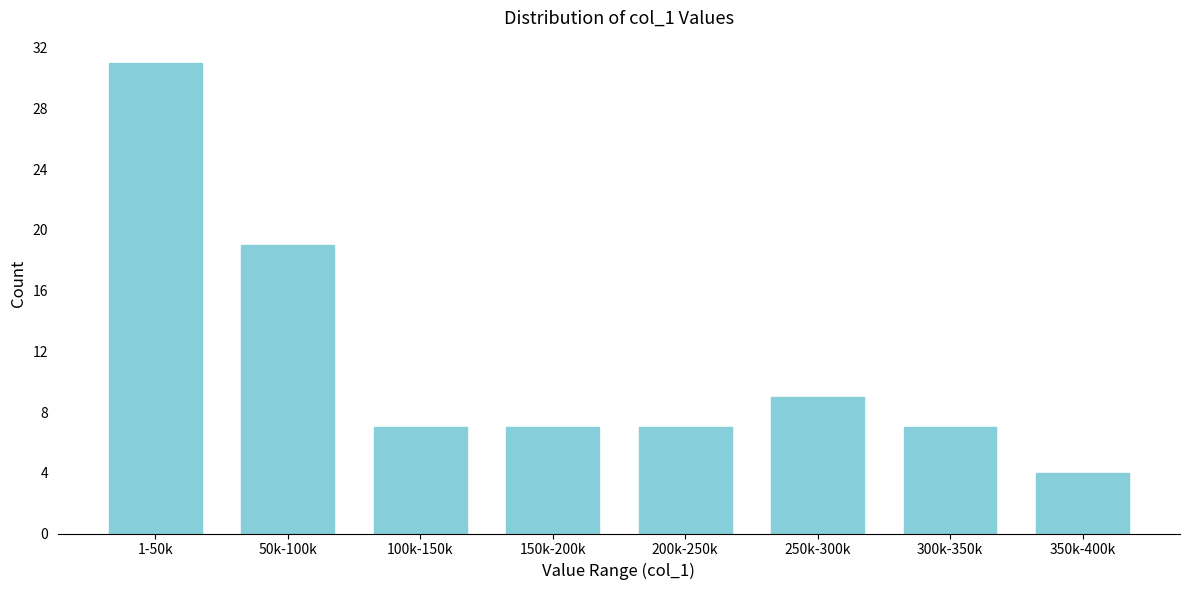

Reading left to right, extract all data points from this chart.

31	19	7	7	7	9	7	4